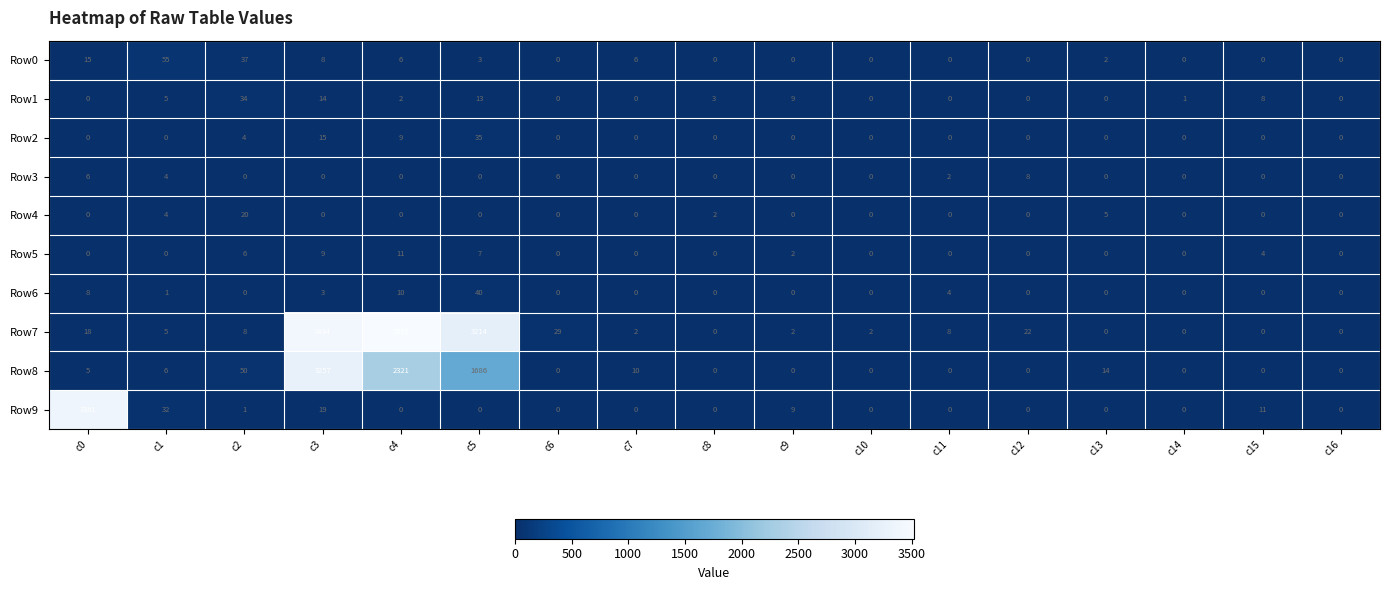

Where is Row2 nearest to the value 17?

c3